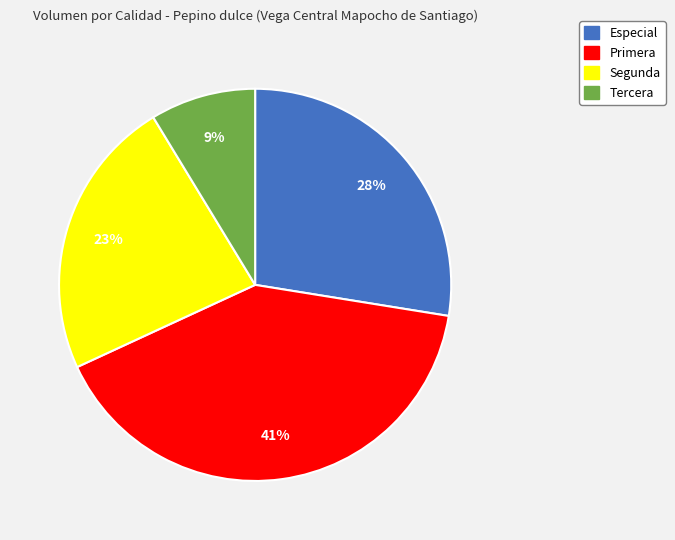

Rank the categories by value from highest to lowest.

Primera, Especial, Segunda, Tercera